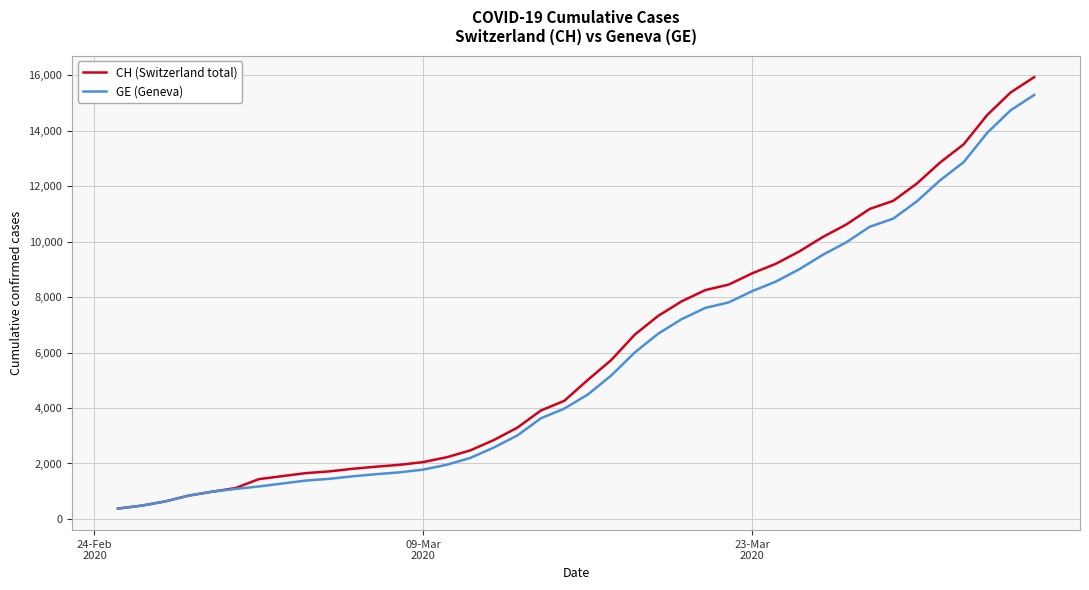

Which series has the largest total across all categories?

CH (Switzerland total)